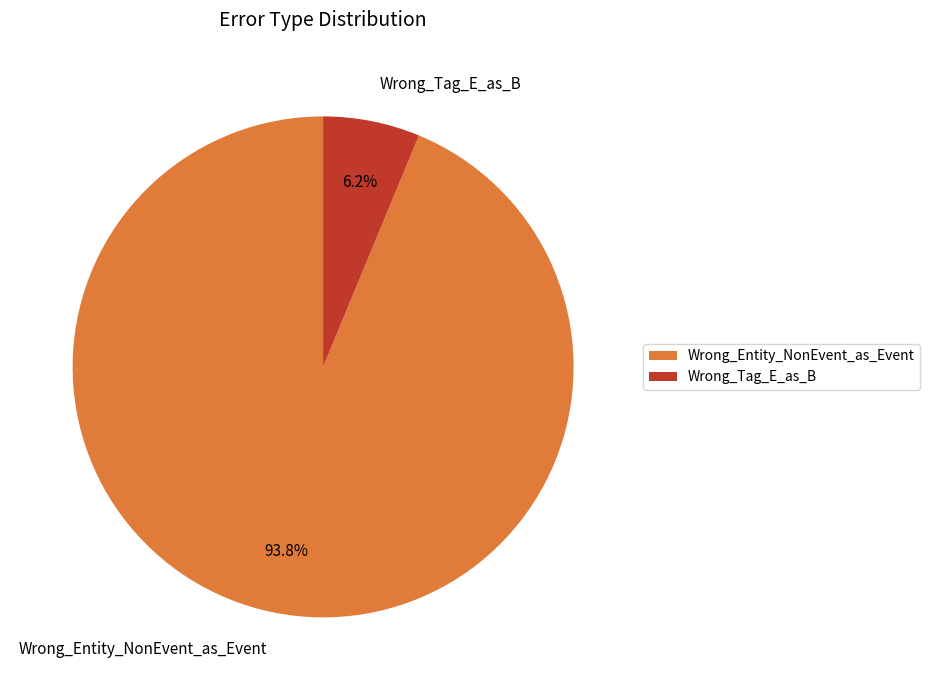

Which has a higher value, Wrong_Entity_NonEvent_as_Event or Wrong_Tag_E_as_B?

Wrong_Entity_NonEvent_as_Event